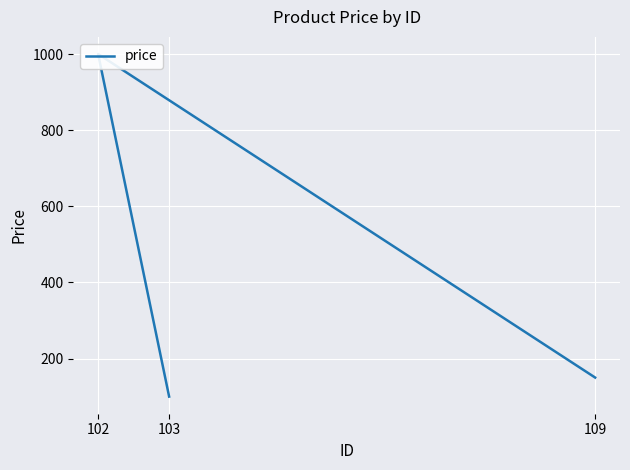

What is the ratio of the value at 103 to the value at 102?

0.1